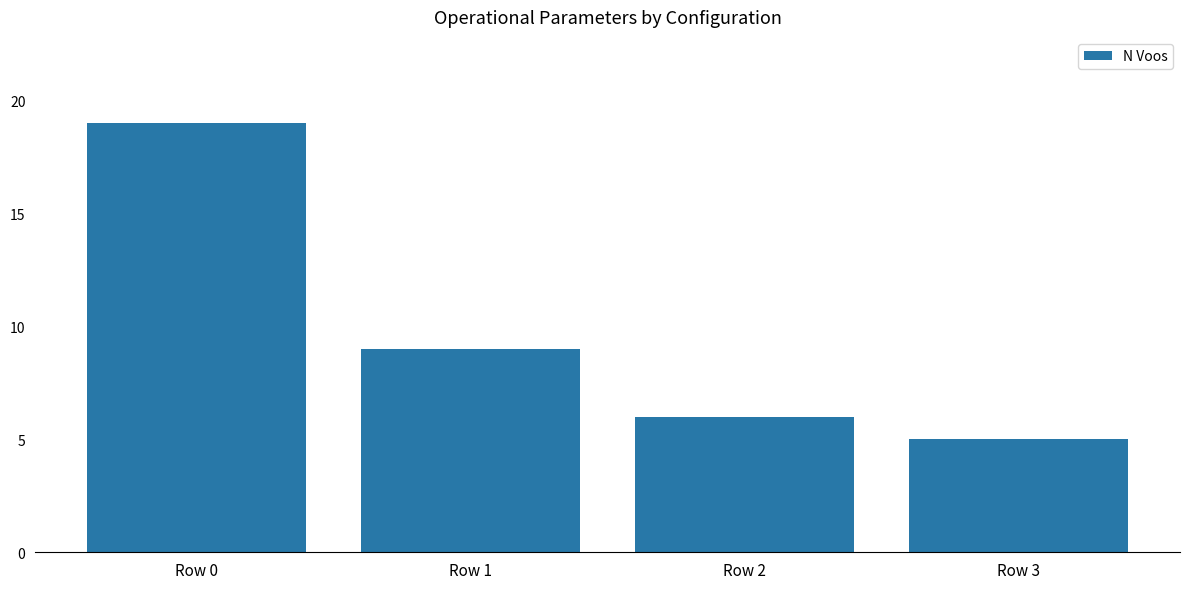

Reading right to left, list all the values displayed in this chart.

Row 3=5	Row 2=6	Row 1=9	Row 0=19